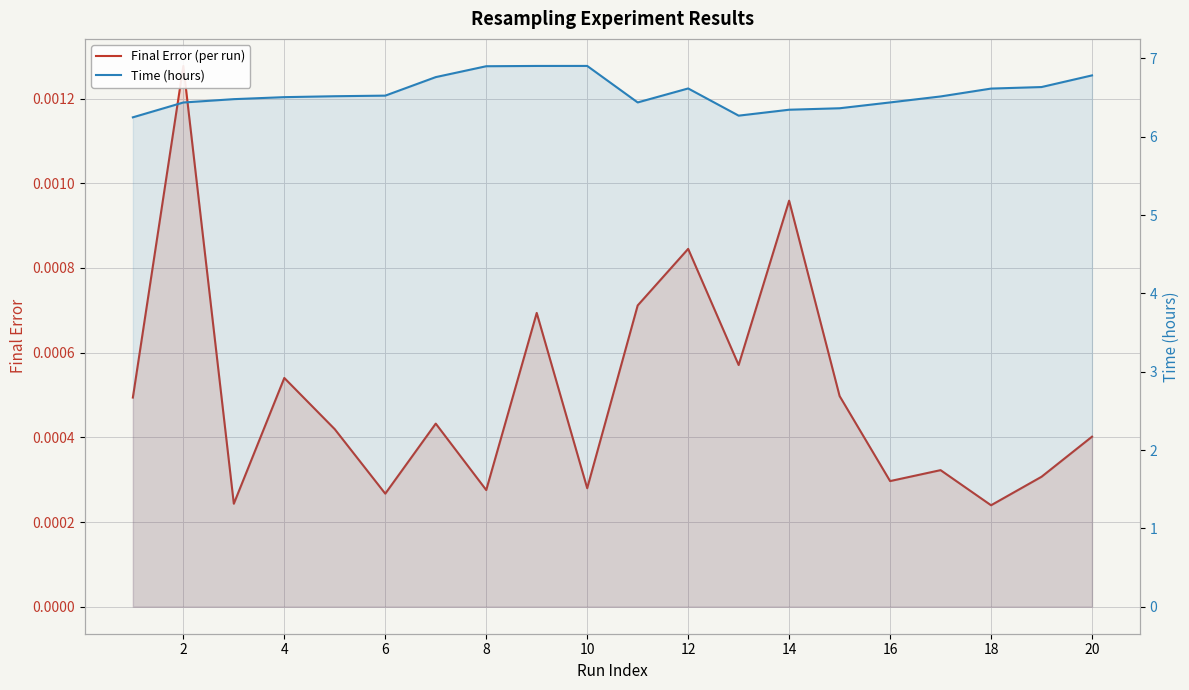

What is the maximum value shown in the chart?

6.9